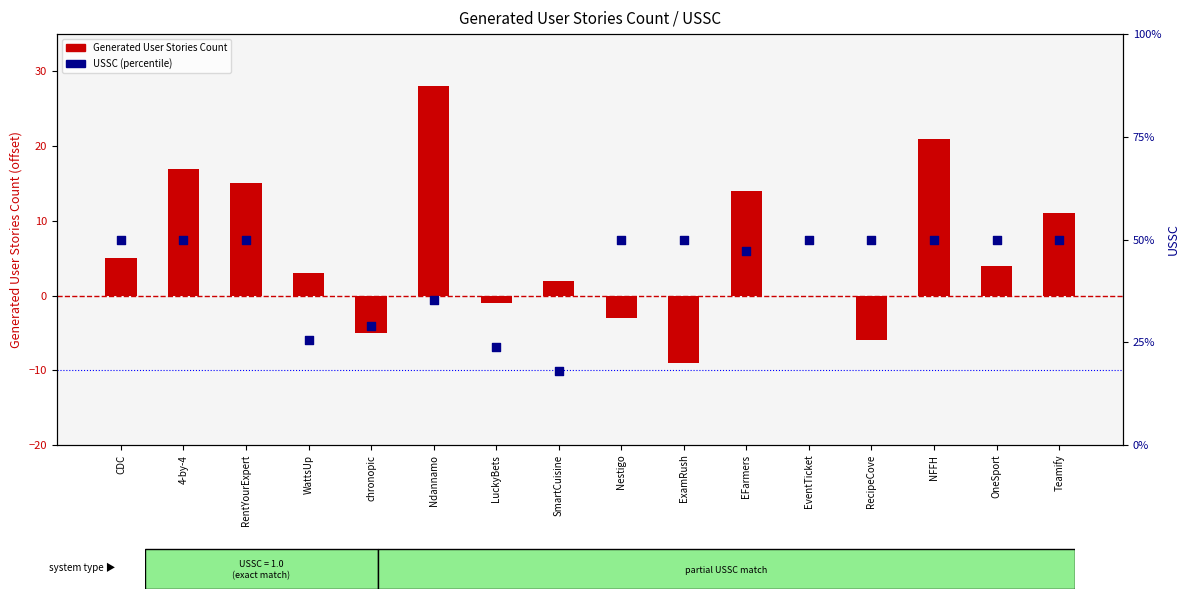

Is the value of Generated User Stories Count at EventTicket greater than the value of USSC at Teamify?

No